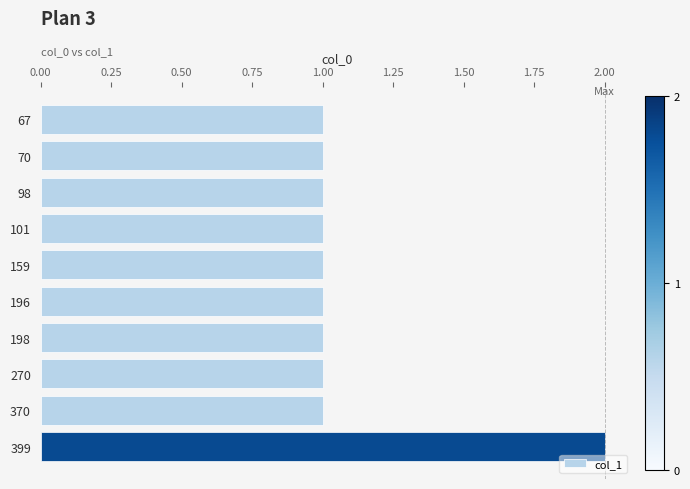

What is the sum of all values?

11